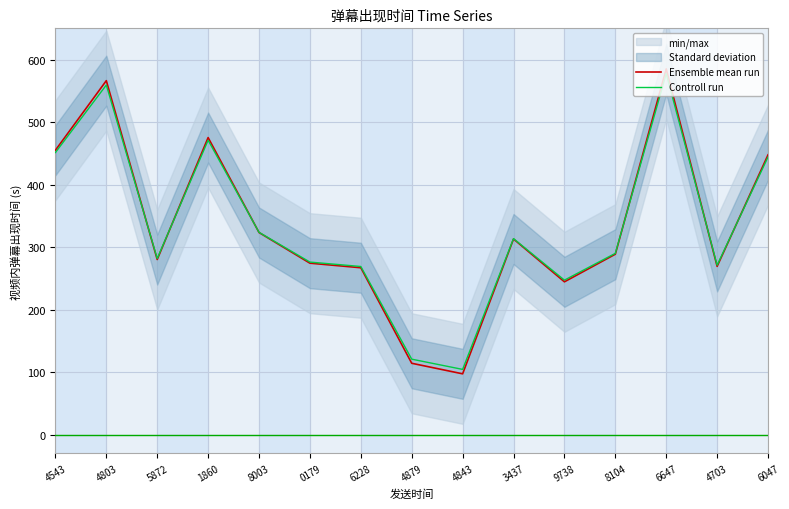

What is the label of the 2nd point from the right?

4703